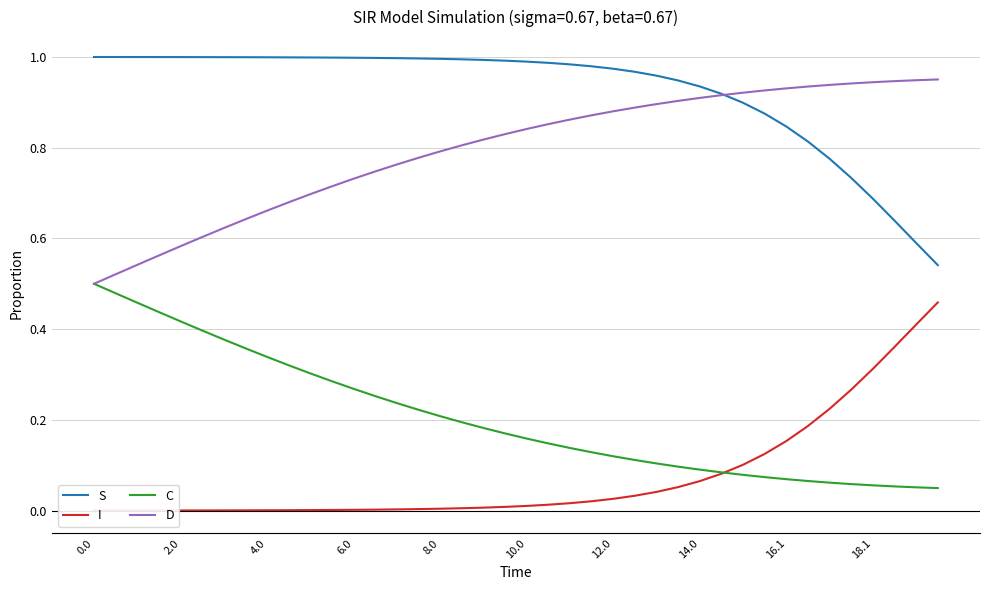

The value of S at 0.0 is 1.0. True or false?

True